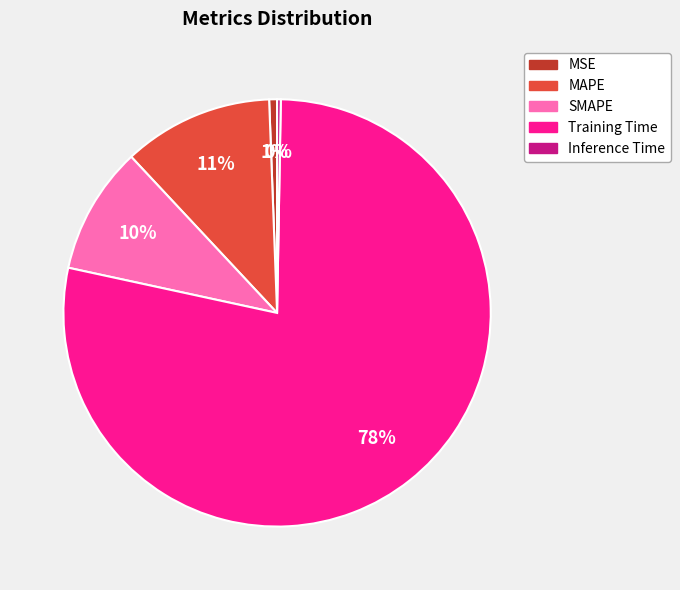

Is it true that Training Time is 72% of the pie?

False